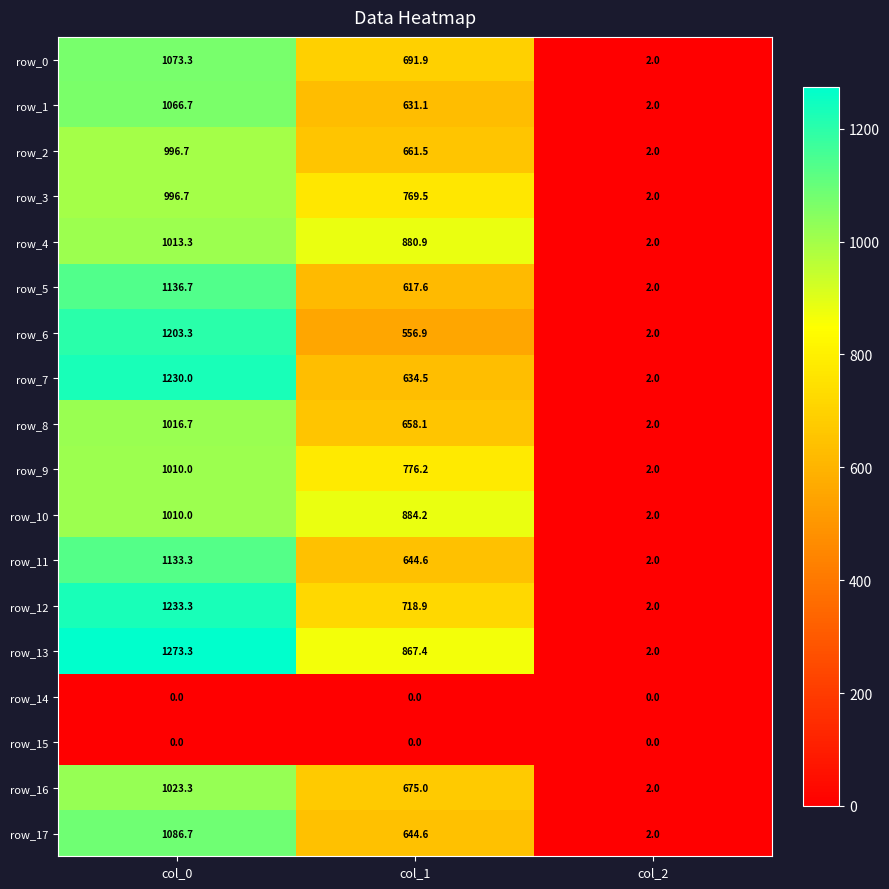

Count the number of categories in the chart.

3